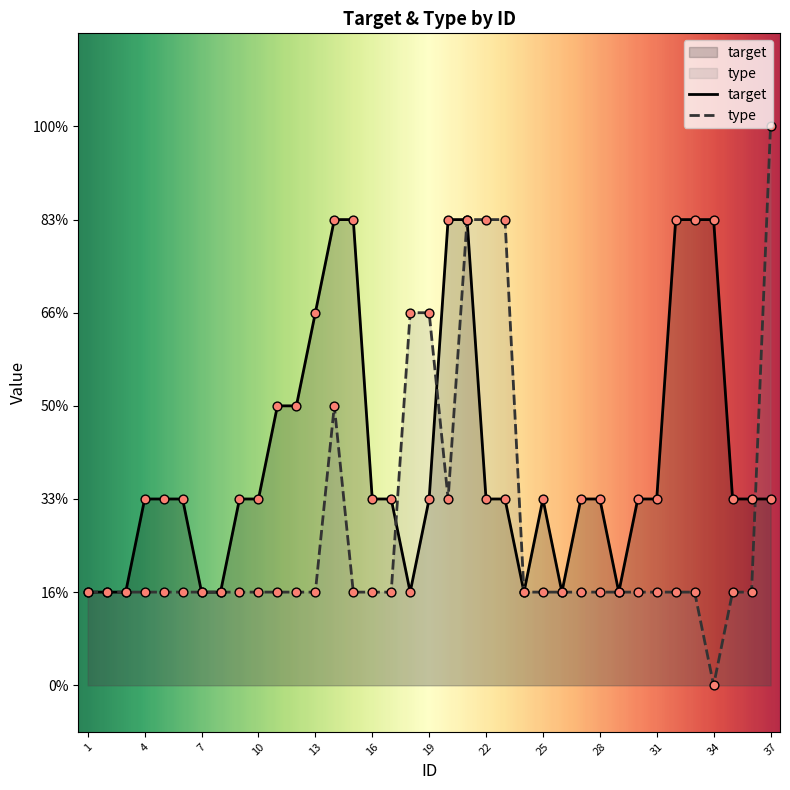

Which series has the largest Y range (max minus min)?

type